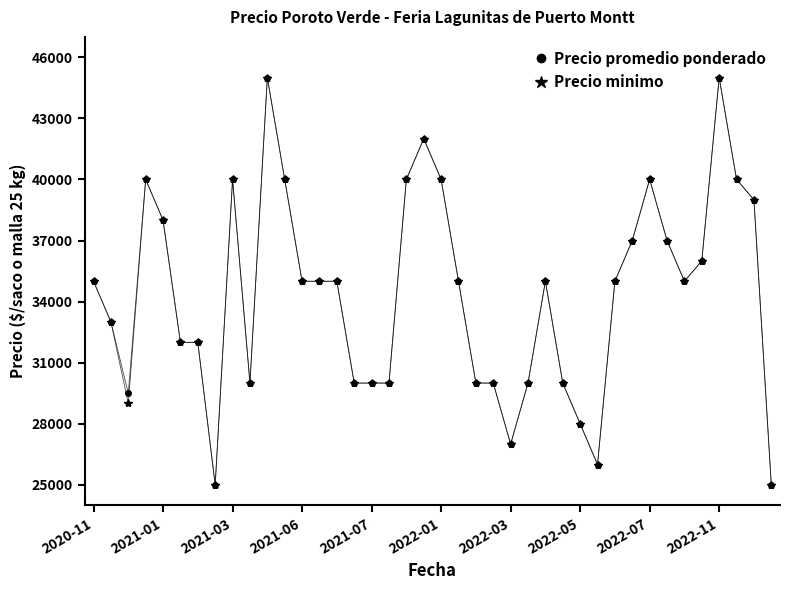

How many data points does each series have?

40